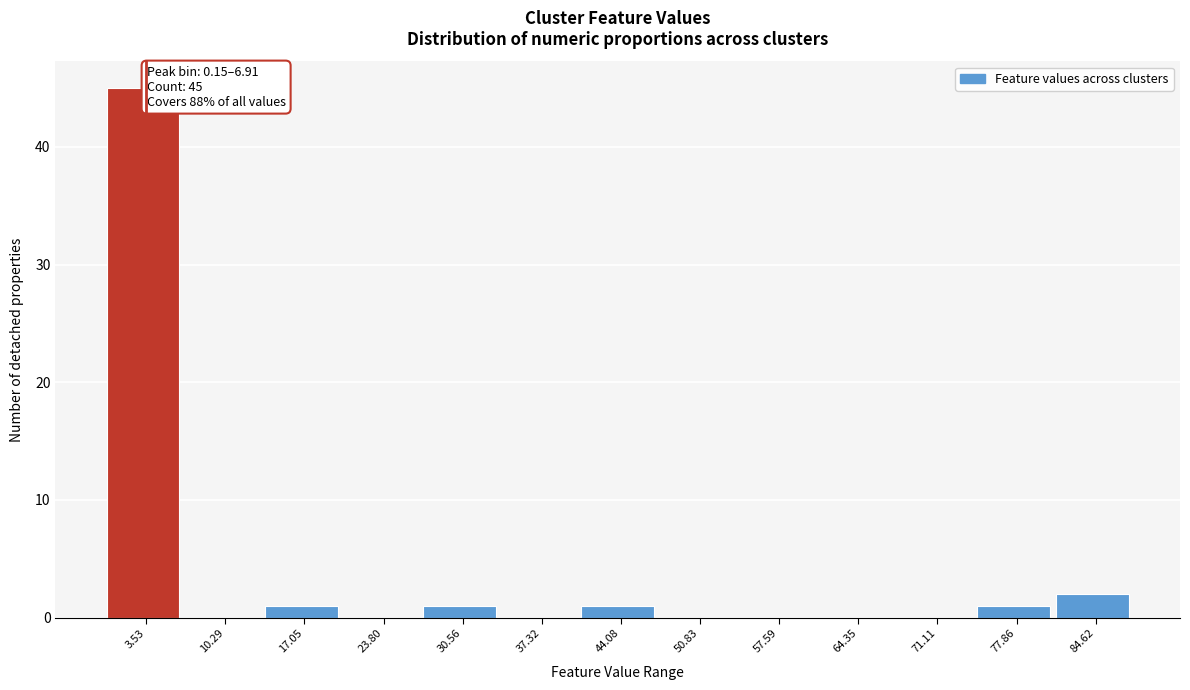

Over which range of the x-axis is the bar tallest?

0 to 7